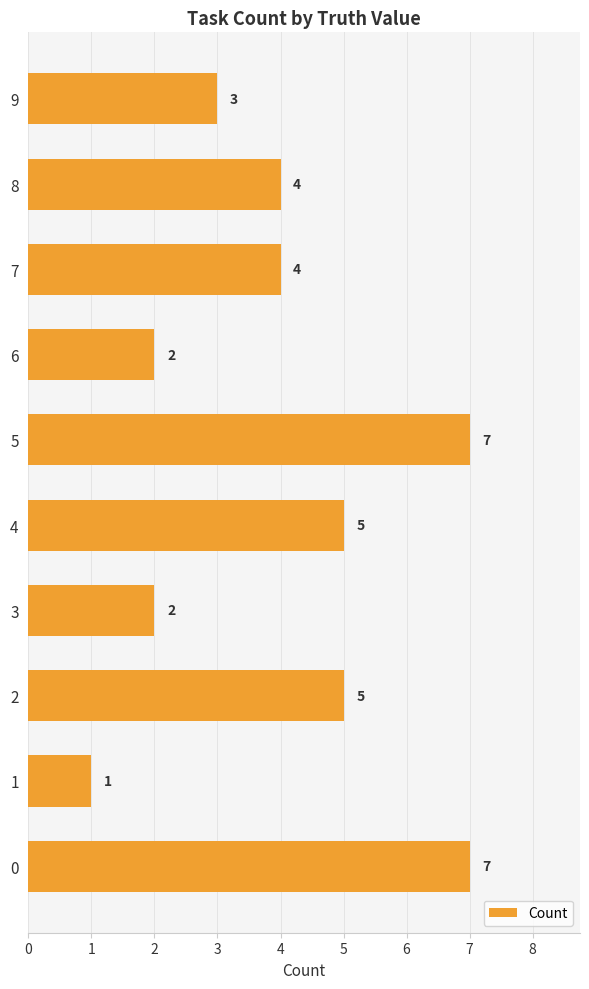

What is the ratio of the value at 4 to the value at 5?

0.7